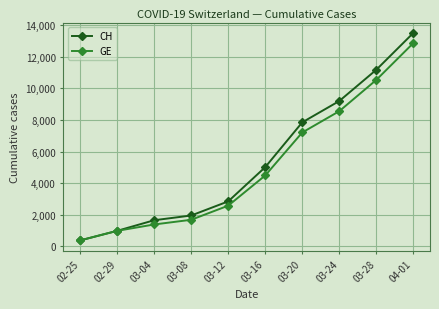

Reading left to right, extract all data points from this chart.

CH: 375	981	1652	1952	2845	5012	7847	9196	11175	13505
GE: 375	981	1384	1681	2574	4485	7205	8554	10533	12863